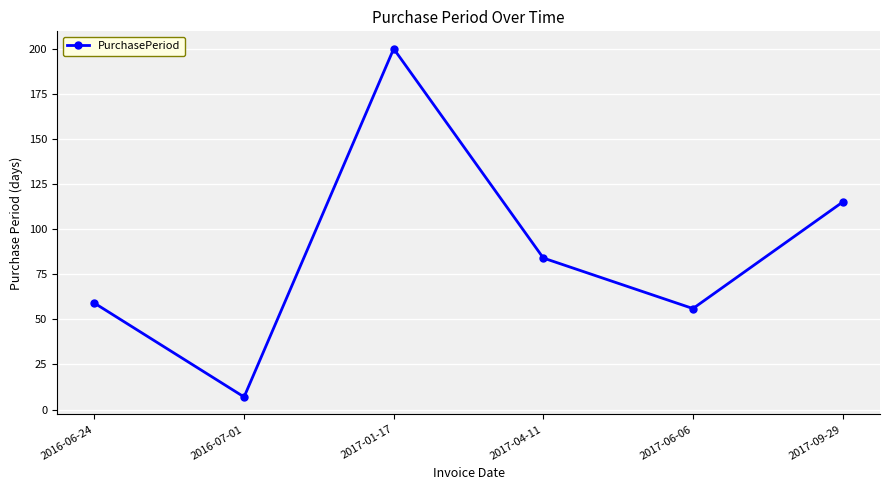

Is it true that the value at 2017-01-17 is 200?

True